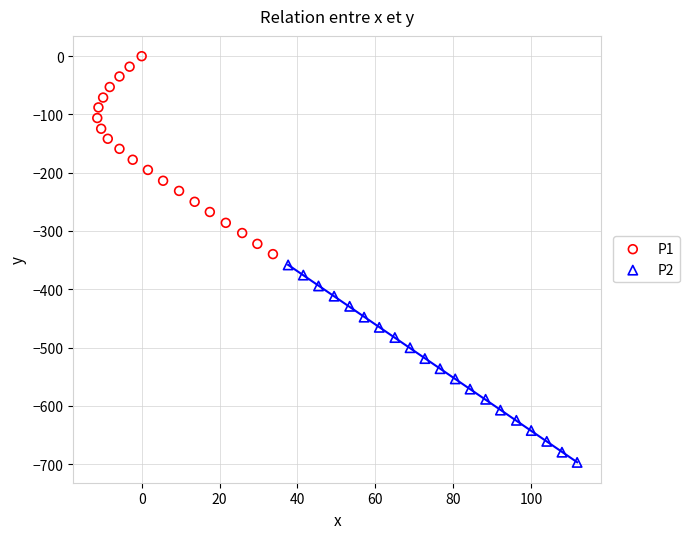

Which series has the widest spread of Y values?

P1